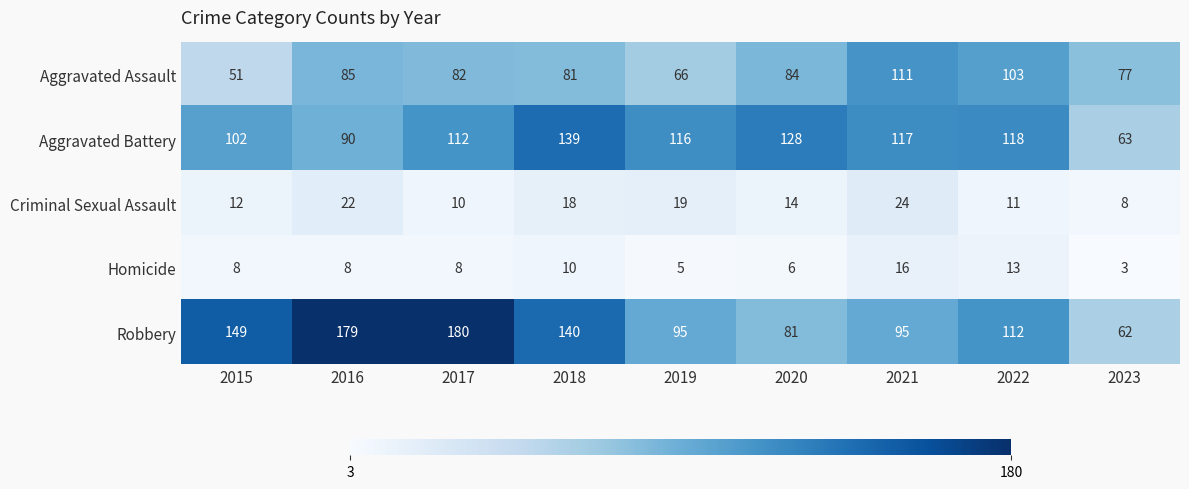

List the labels in order of Aggravated Assault value, largest first.

2021, 2022, 2016, 2020, 2017, 2018, 2023, 2019, 2015